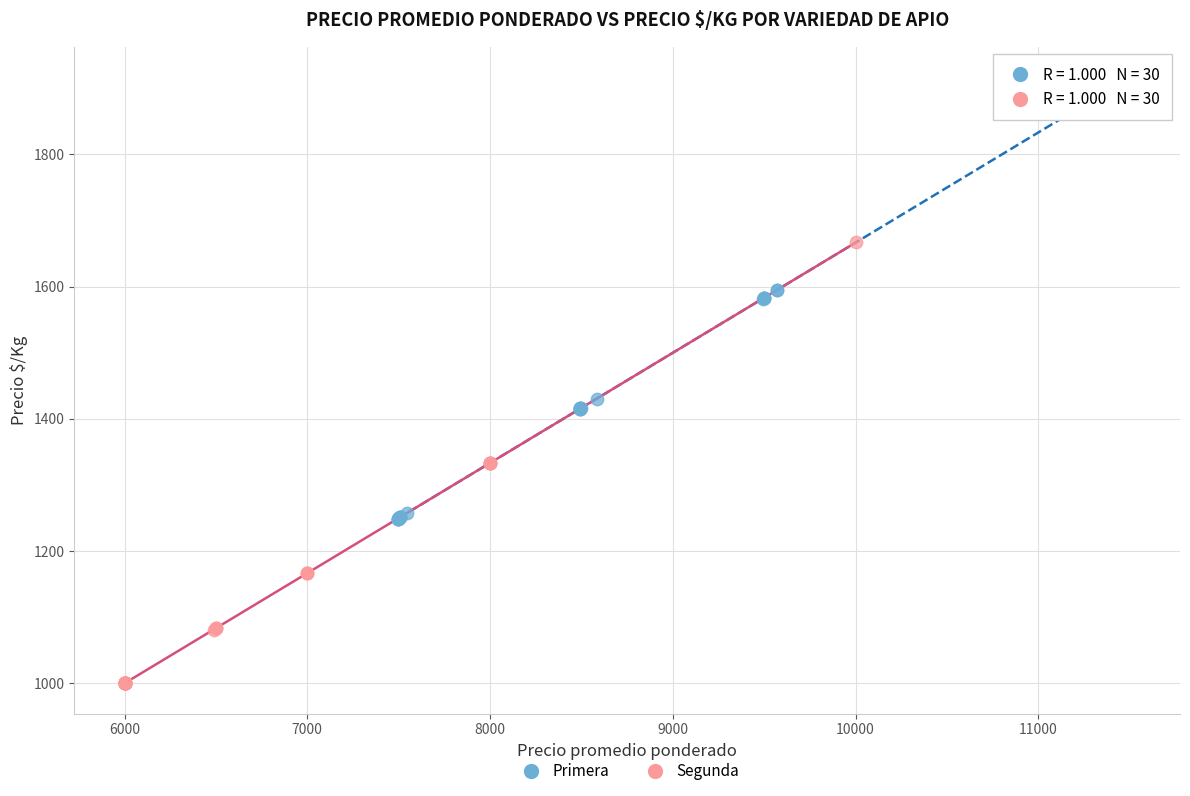

Which series contains the lowest Y value?

Segunda